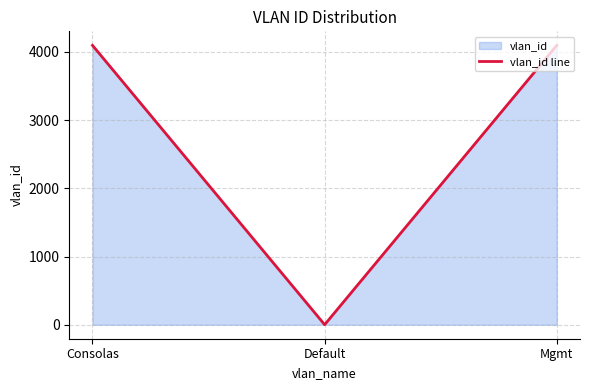

At which category does the chart reach its peak across all series?

Mgmt